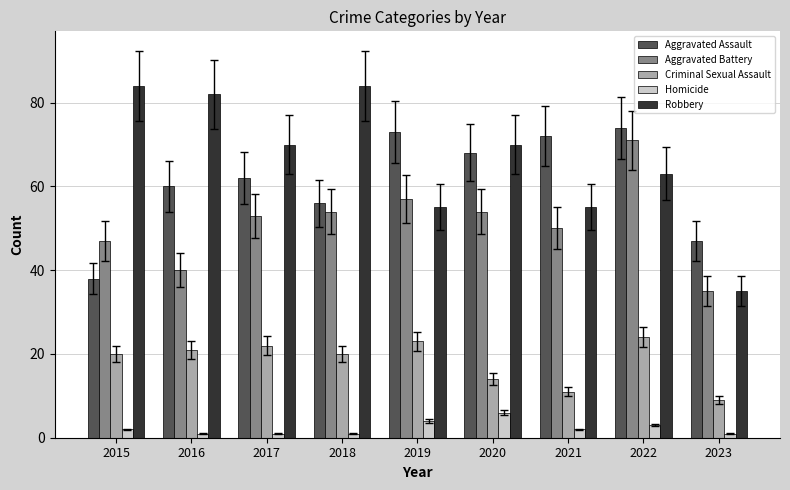

Reading right to left, transcribe all the data shown in this chart.

Aggravated Assault: 47	74	72	68	73	56	62	60	38
Aggravated Battery: 35	71	50	54	57	54	53	40	47
Criminal Sexual Assault: 9	24	11	14	23	20	22	21	20
Homicide: 1	3	2	6	4	1	1	1	2
Robbery: 35	63	55	70	55	84	70	82	84